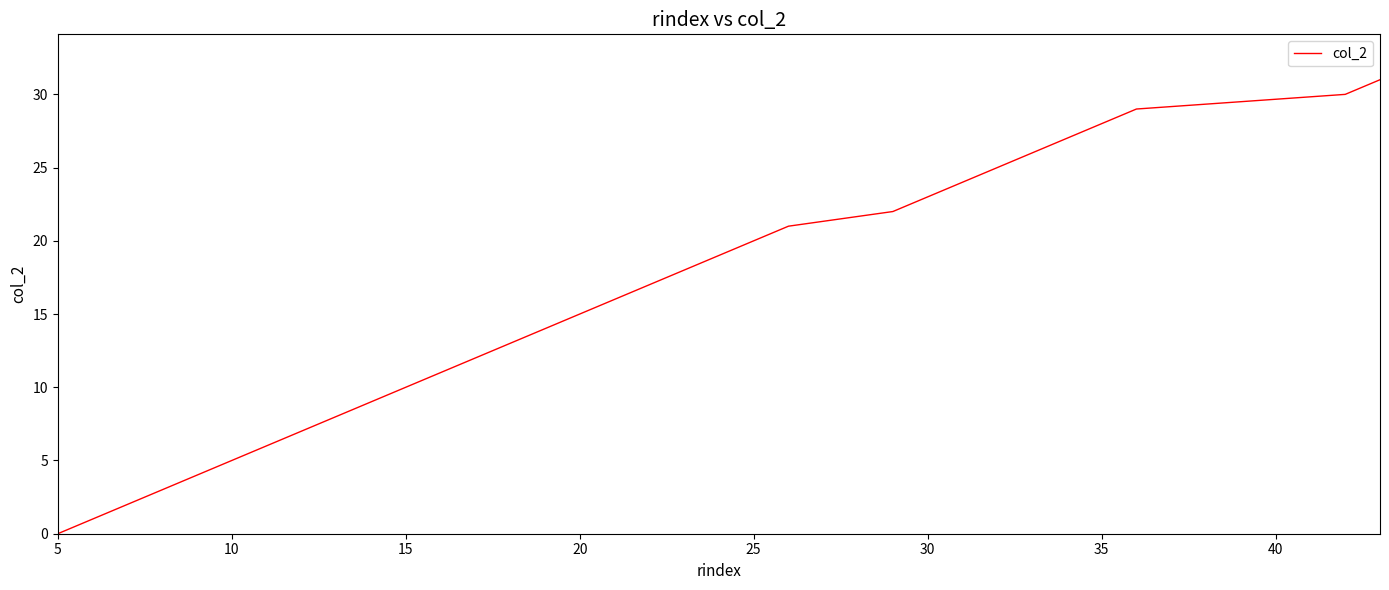

What is the greatest value displayed?

31